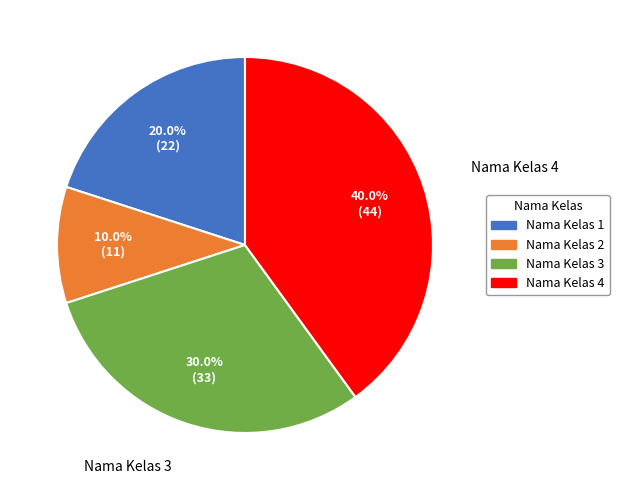

Does any single category account for the majority?

No